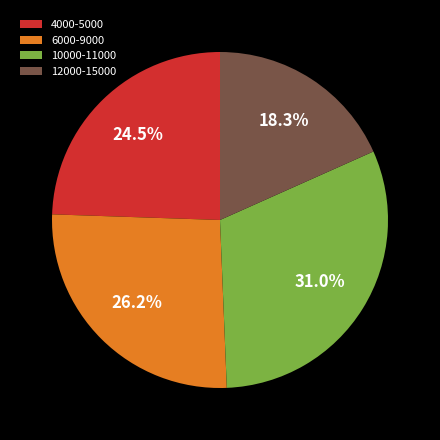

To the nearest percent, what is the difference between the largest and smallest slice percentages?

13%